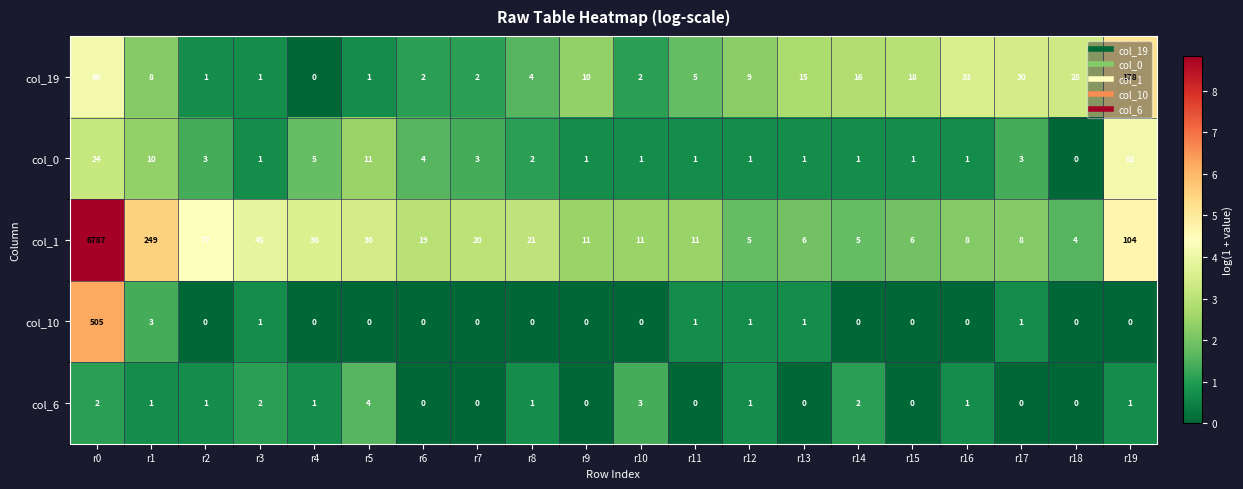

Where does the col_0 series first go above 2?

r0